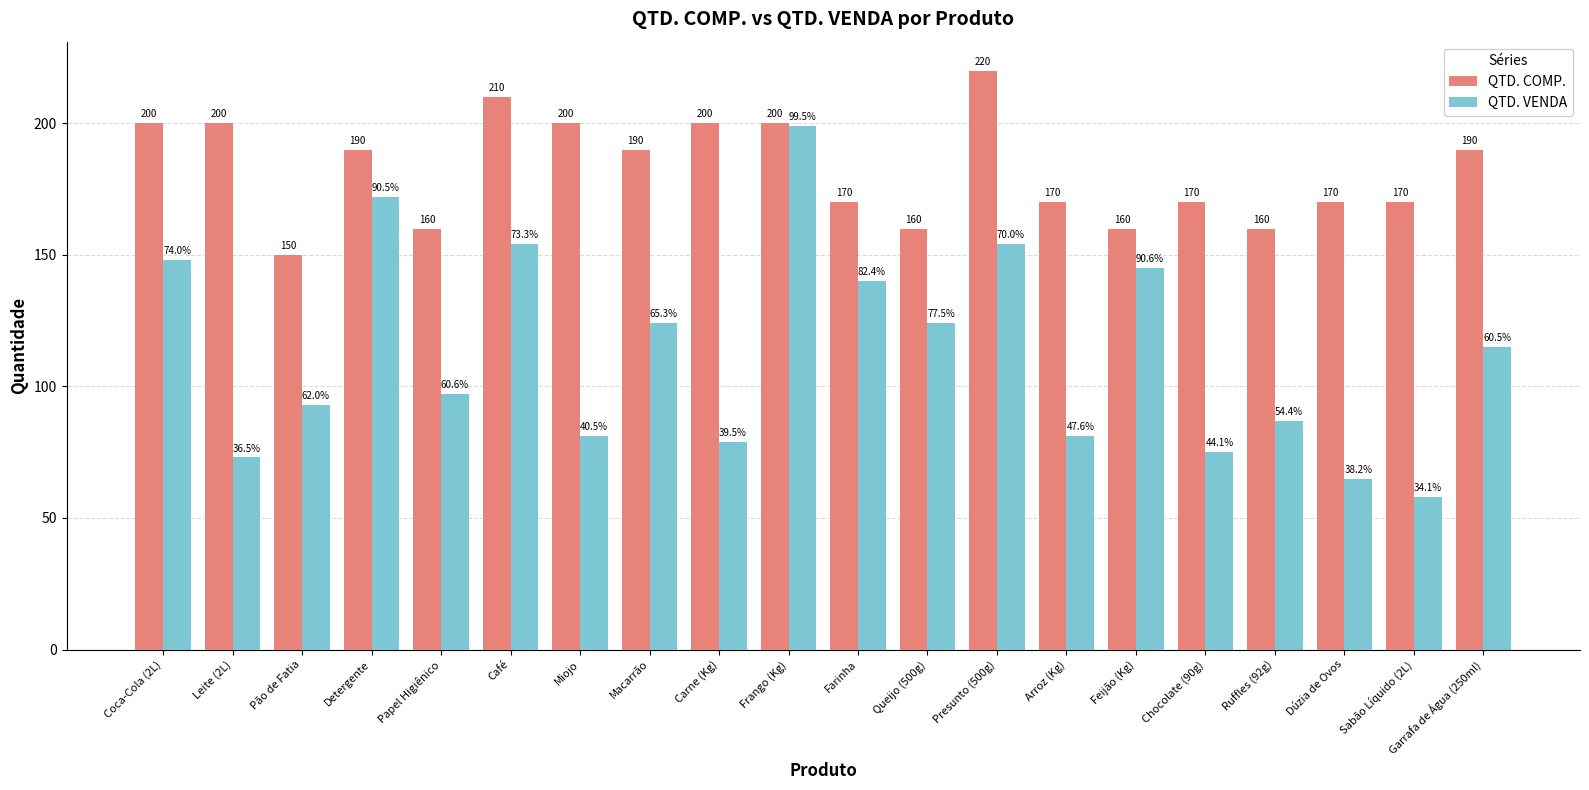

At which label does QTD. VENDA reach its minimum?

Sabão Líquido (2L)